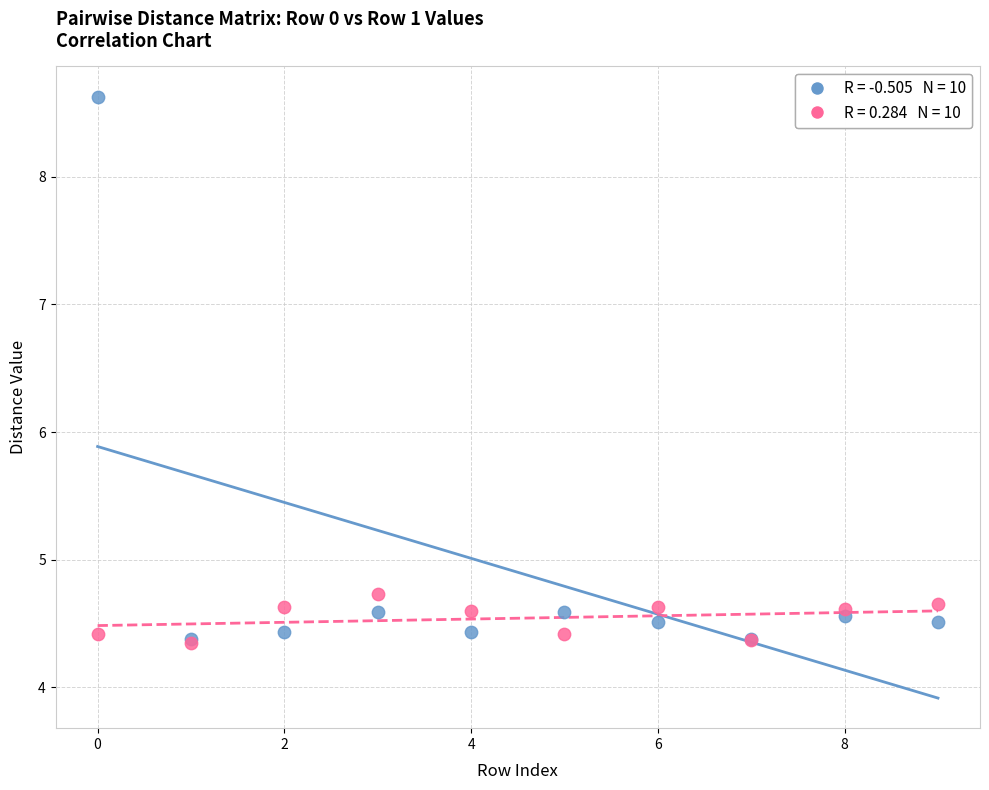

Across all series, what Y value is closest to 6?

4.7